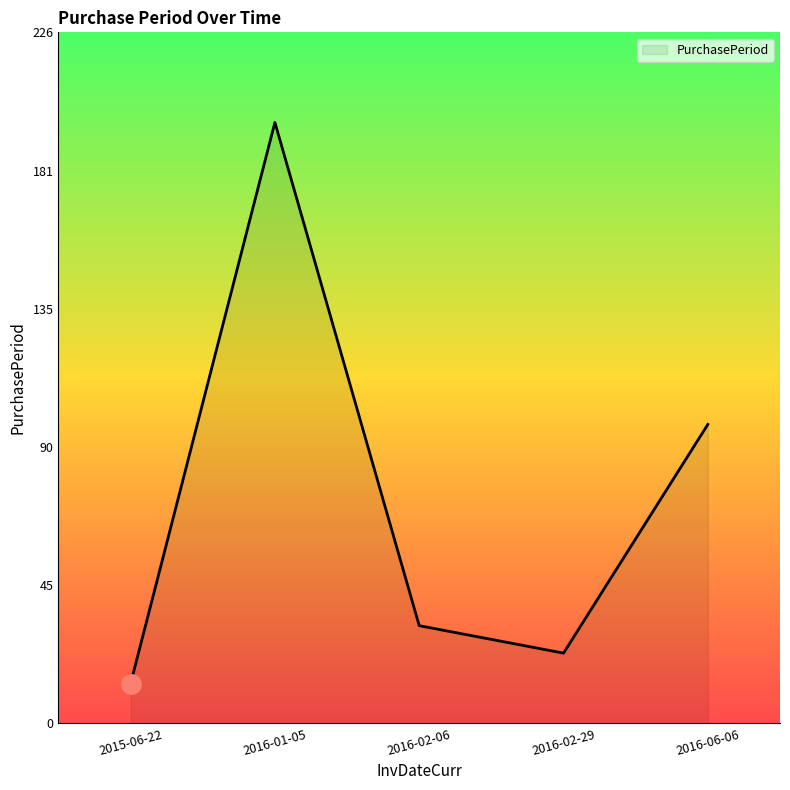

What is the sum of the values at 2015-06-22 and 2016-01-05?

210